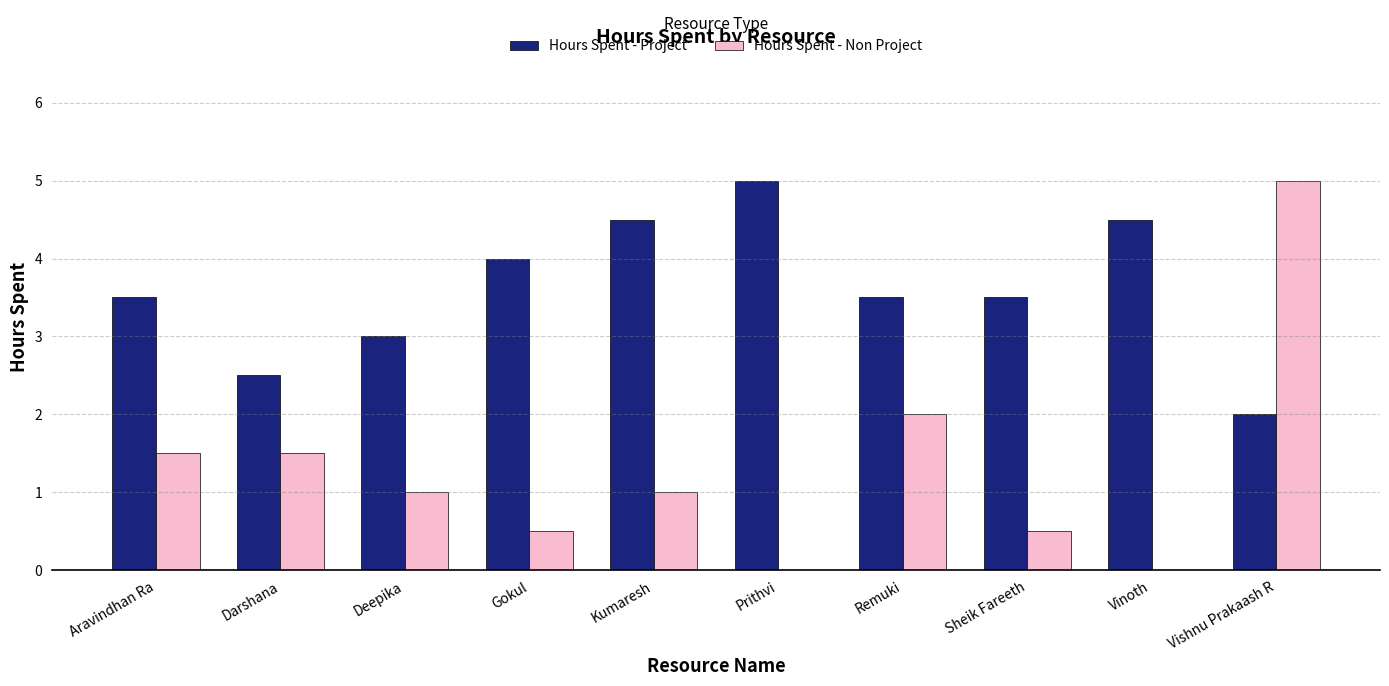

At which category is the sum across all series the highest?

Vishnu Prakaash R